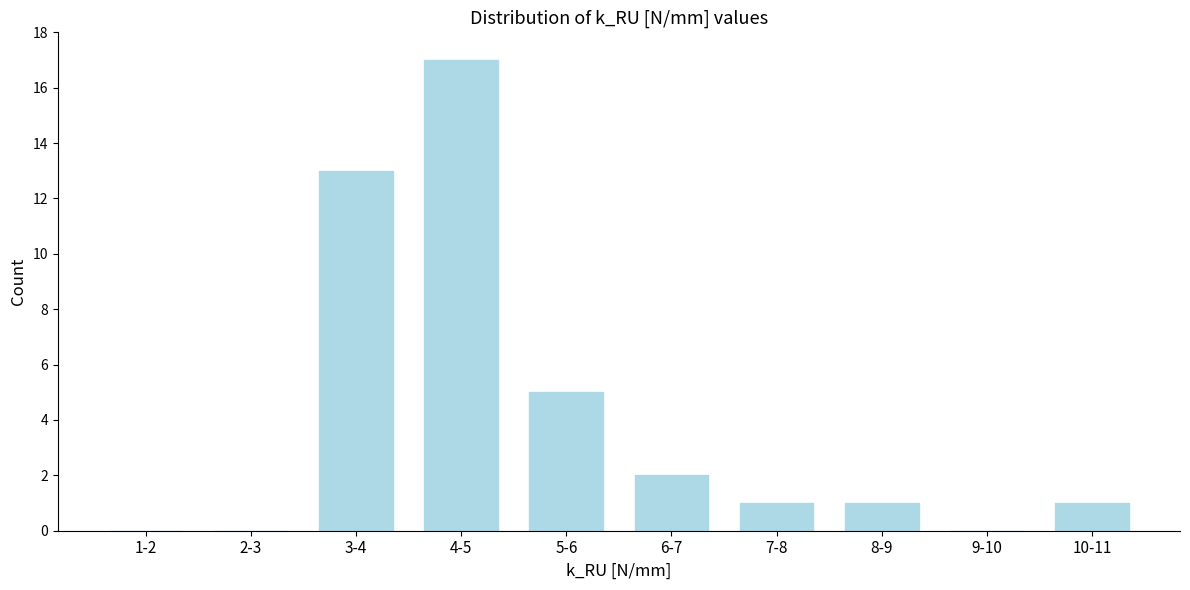

Reading left to right, transcribe all the data shown in this chart.

1-2=0	2-3=0	3-4=13	4-5=17	5-6=5	6-7=2	7-8=1	8-9=1	9-10=0	10-11=1